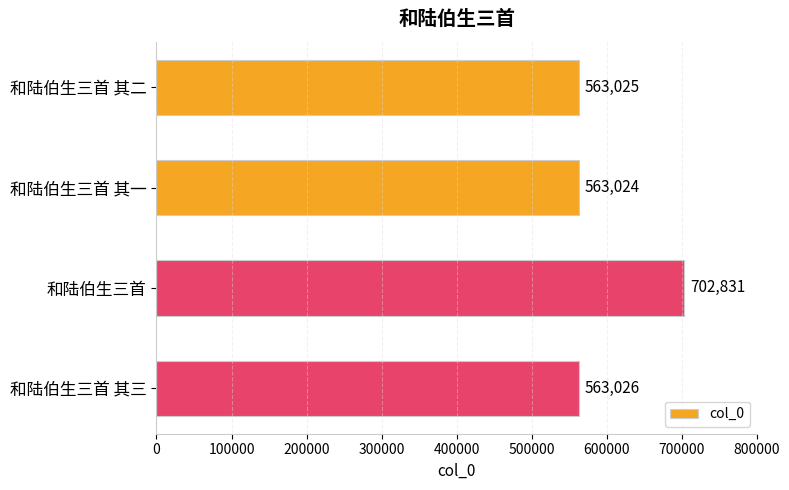

The chart shows a value of 741082 at 和陆伯生三首 其二. True or false?

False